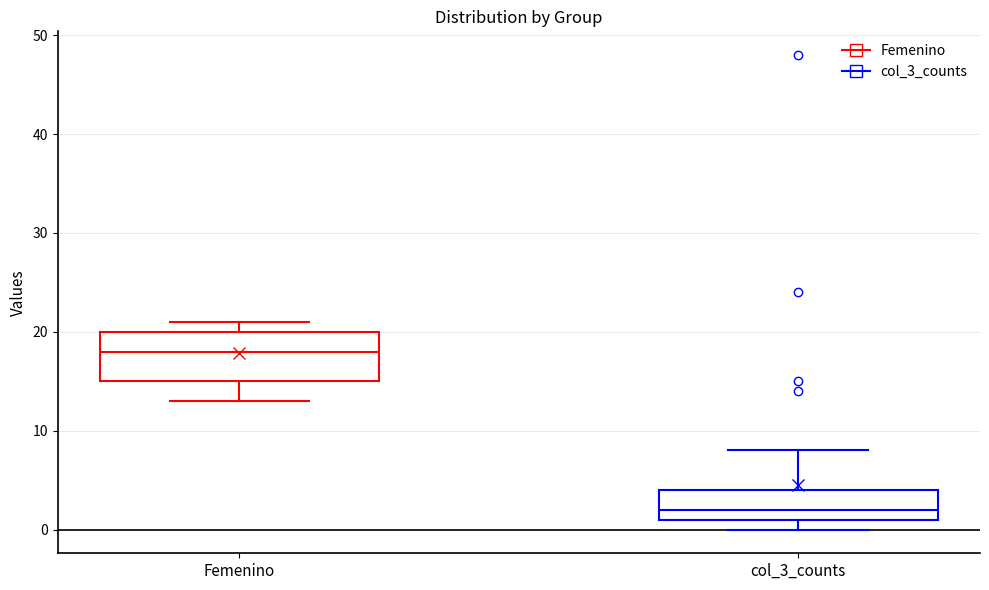

Which box is the tallest, from its lower edge to its upper edge?

Femenino